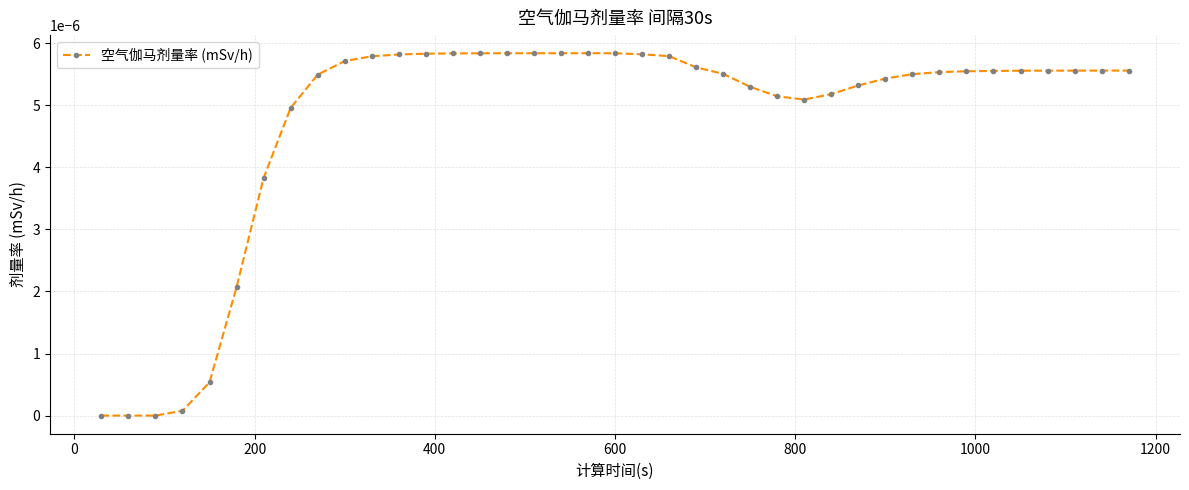

True or false: there are more than 0 points higher than both neighbors.

True